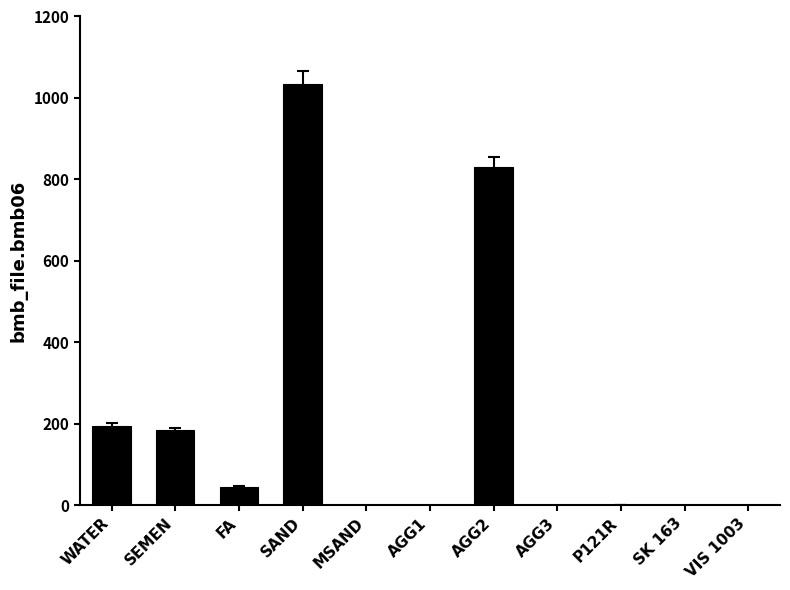

Is it true that the value at AGG2 is 1092.2?

False